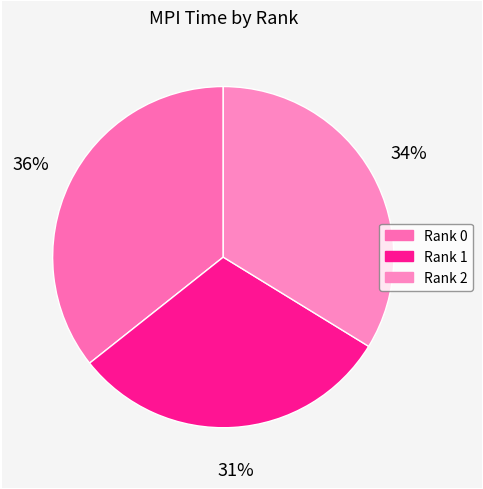

Rank the categories by value from highest to lowest.

Rank 0, Rank 2, Rank 1